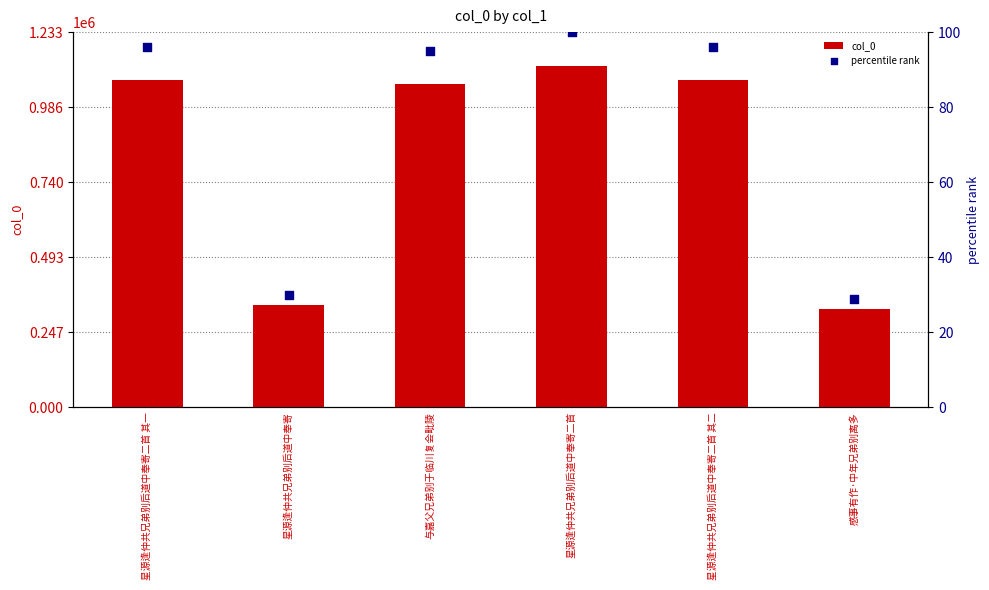

Which series has the largest total across all categories?

col_0